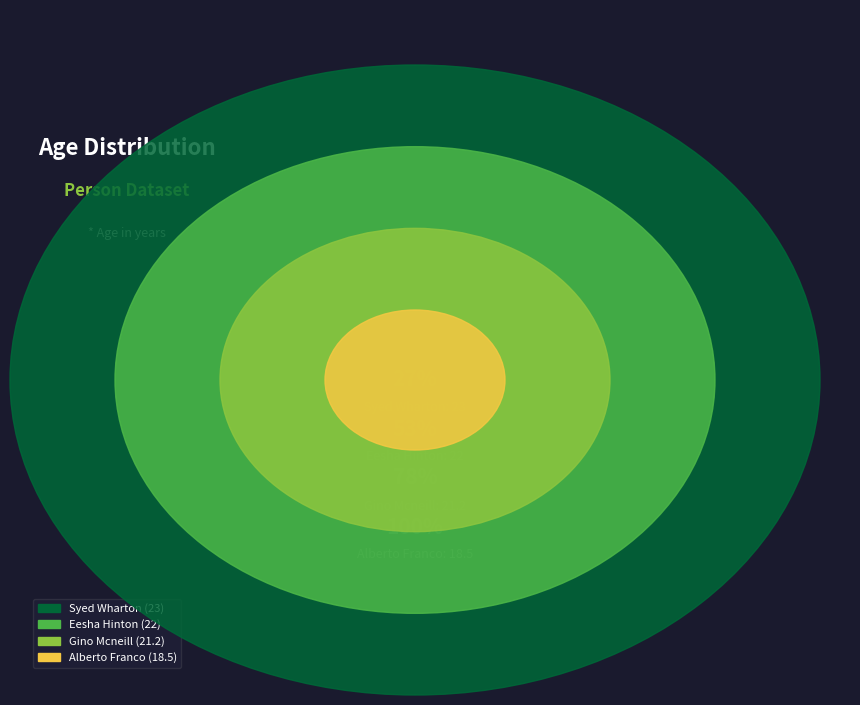

Does Syed Wharton account for over 50% of the chart?

No